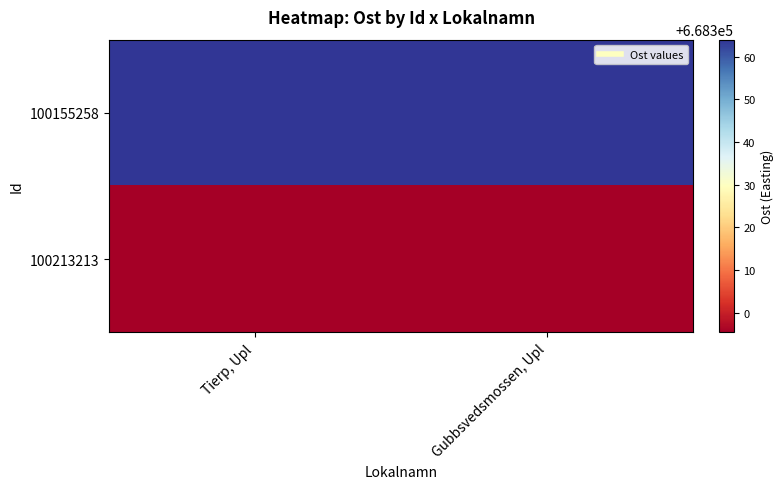

Which series has the largest total across all categories?

100155258